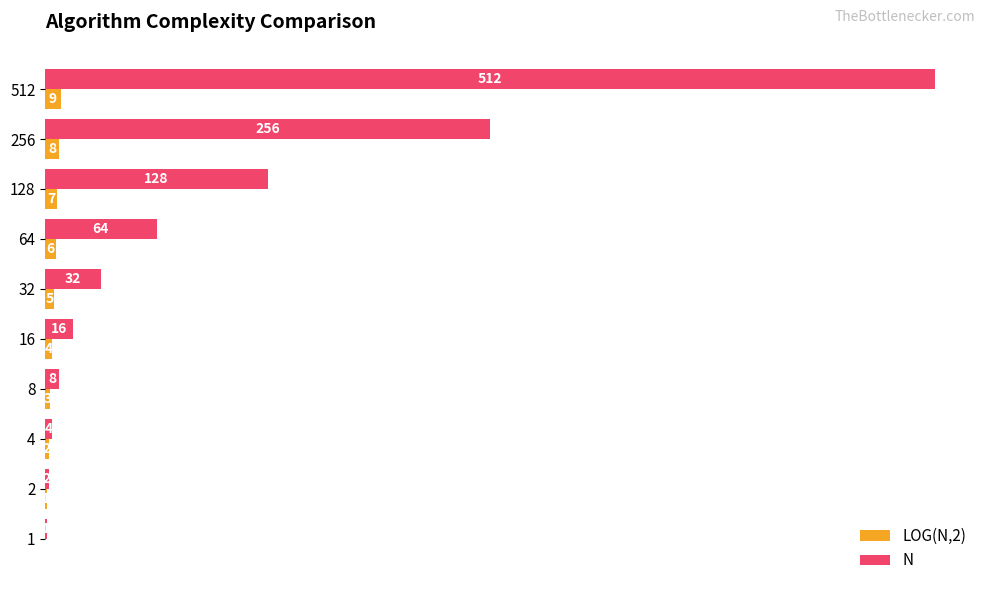

Between 32 and 64, which series saw the biggest shift?

N